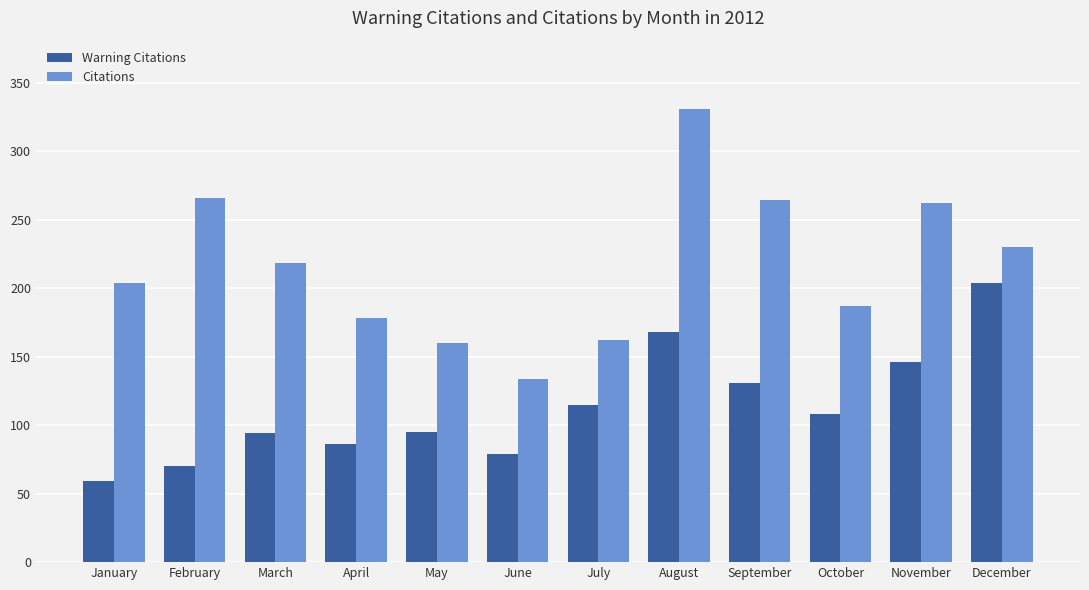

Which series changed the most between January and February?

Citations